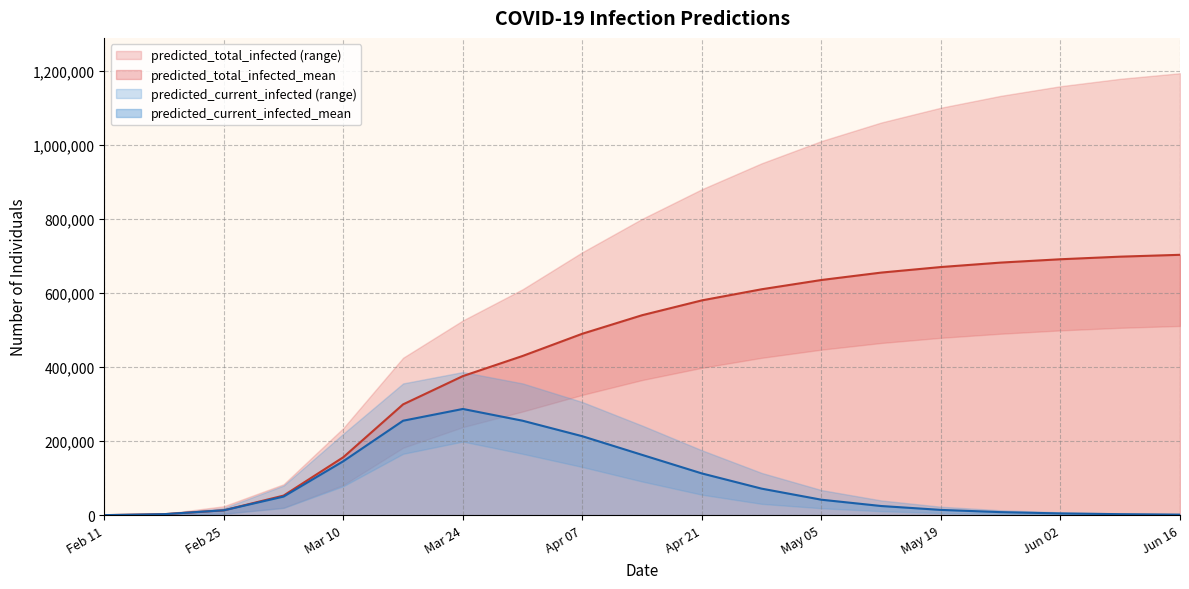

Rank the series by their maximum value, from highest to lowest.

predicted_total_infected_upper, predicted_total_infected_mean, predicted_total_infected_lower, predicted_current_infected_upper, predicted_current_infected_mean, predicted_current_infected_lower